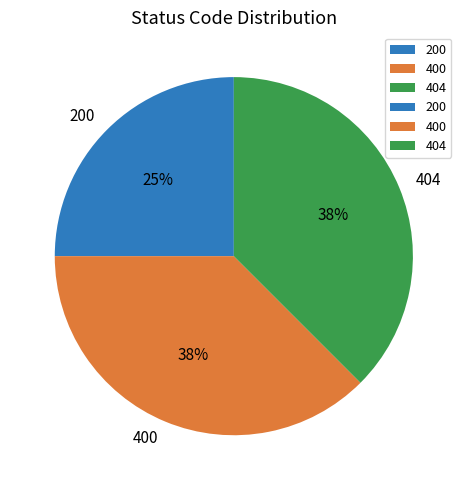

Combined, do 400 and 200 account for over 50%?

Yes